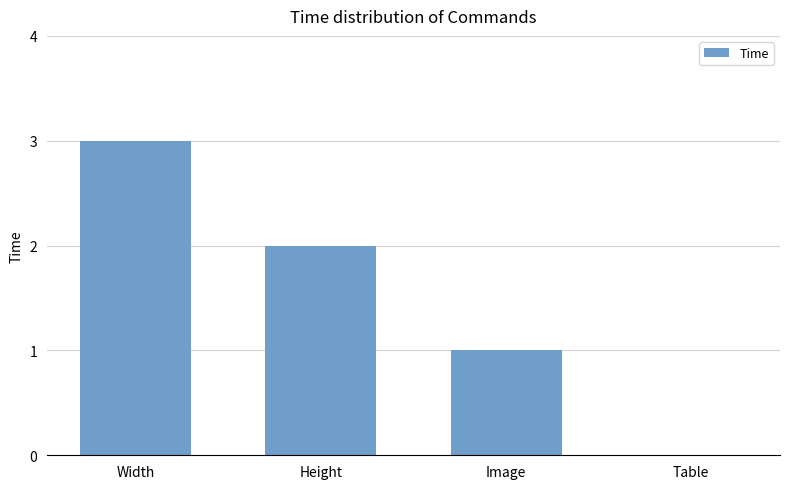

The chart shows a value of 1 at Image. True or false?

True